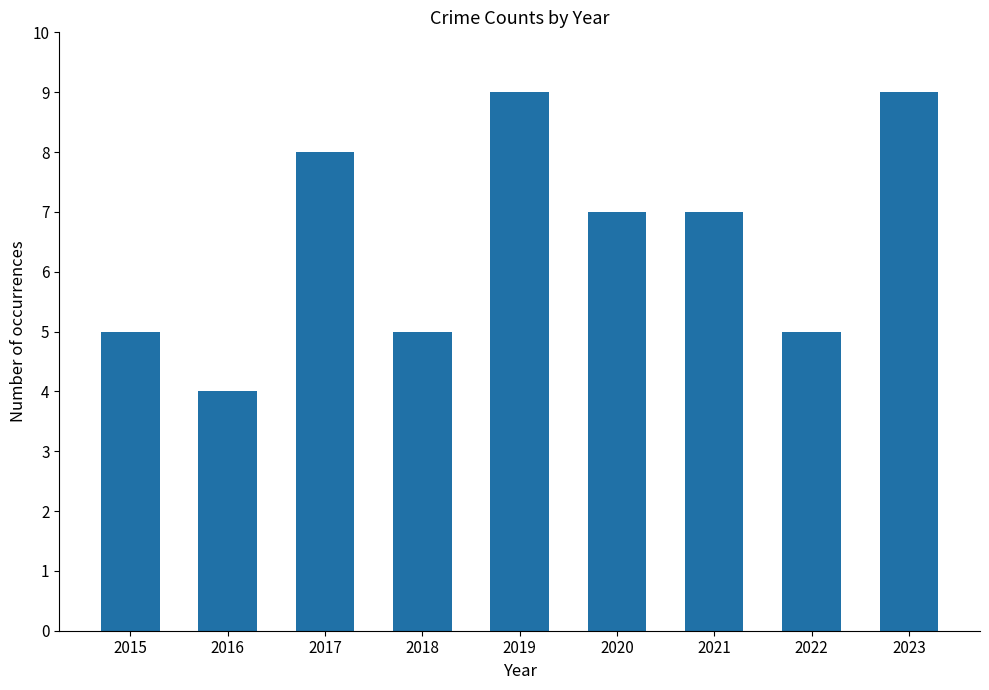

What is the greatest value displayed?

9